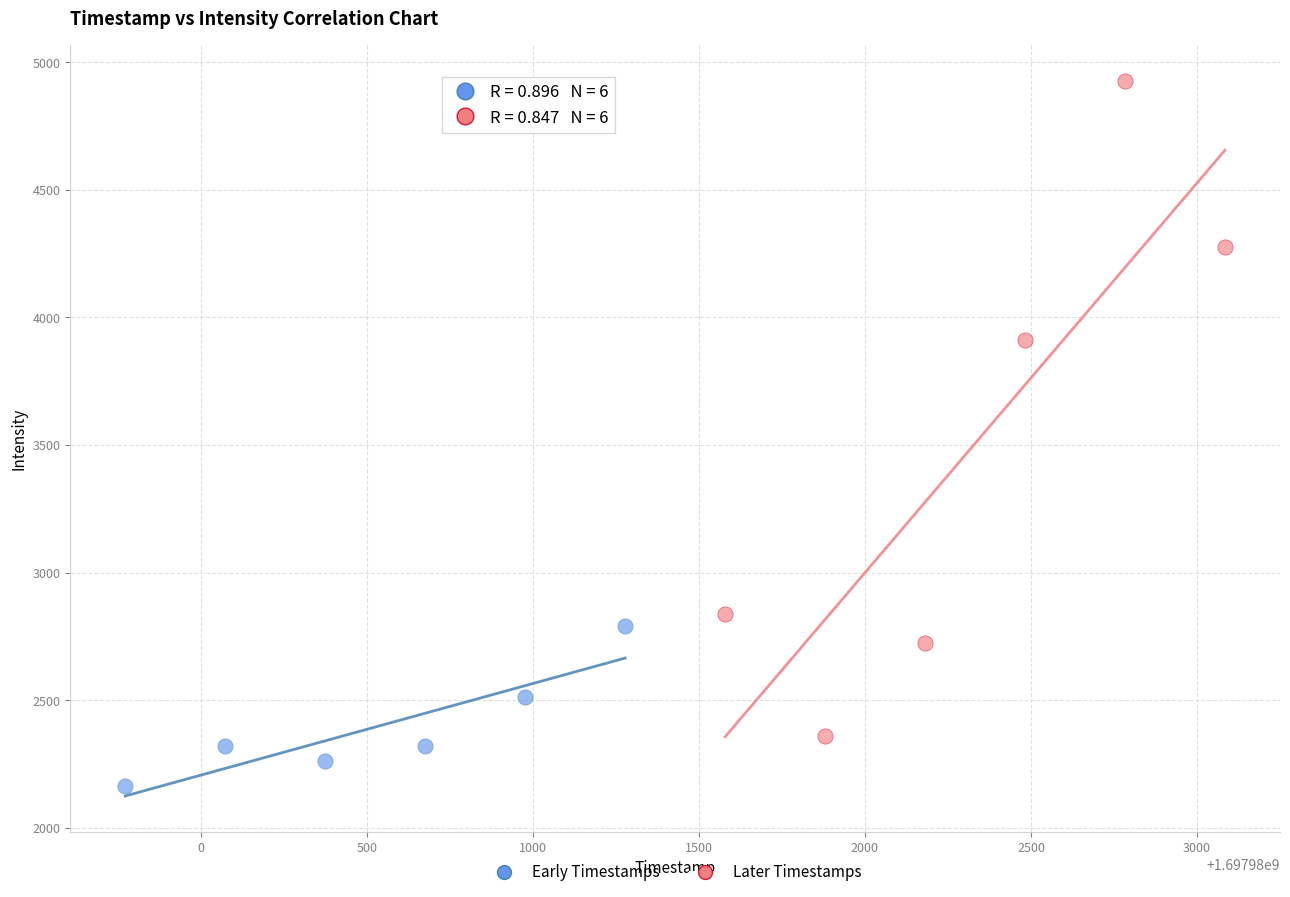

Which series contains the highest Y value?

Later Timestamps